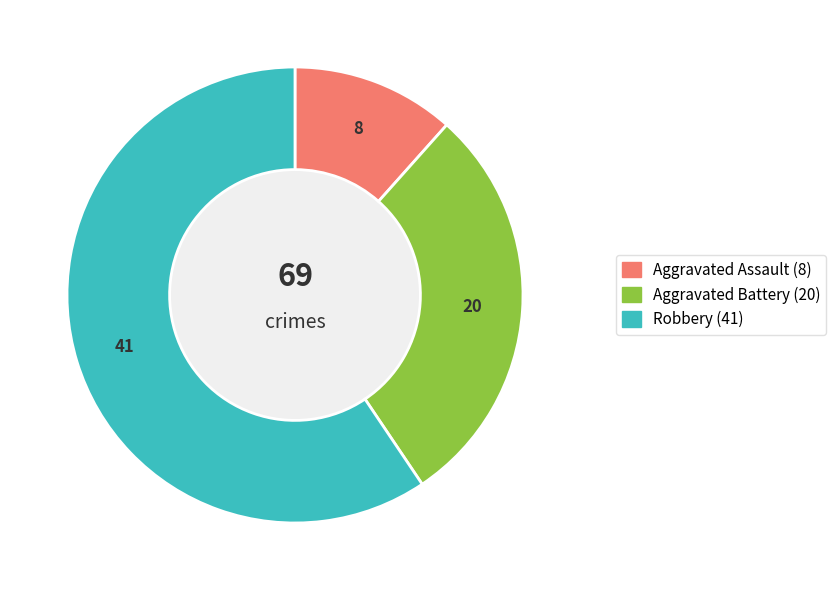

Combined, do Aggravated Battery and Robbery account for over 50%?

Yes